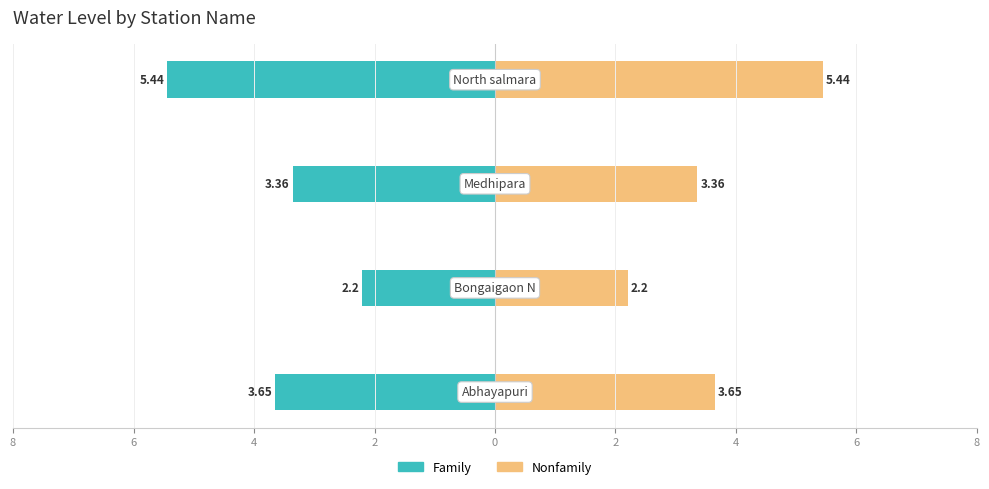

How many bars are there in each group?

2